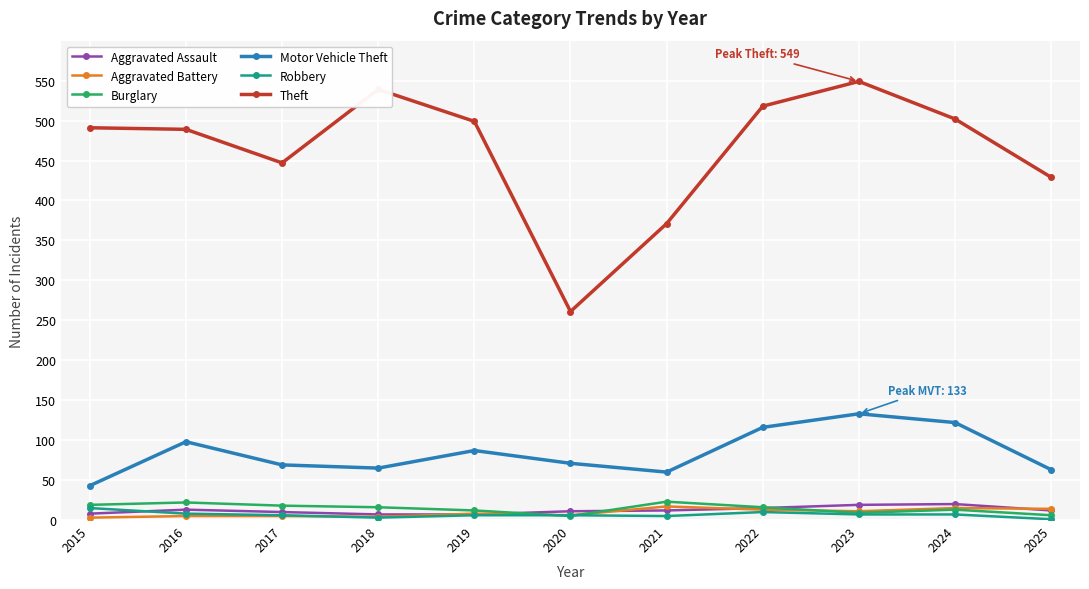

True or false: Robbery has a value of 1 at 2025.

True